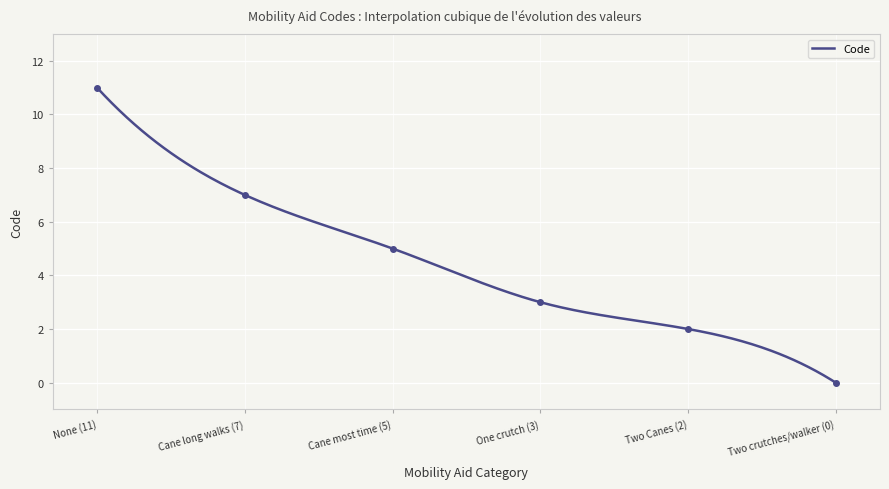

How many lines are shown in the chart?

1